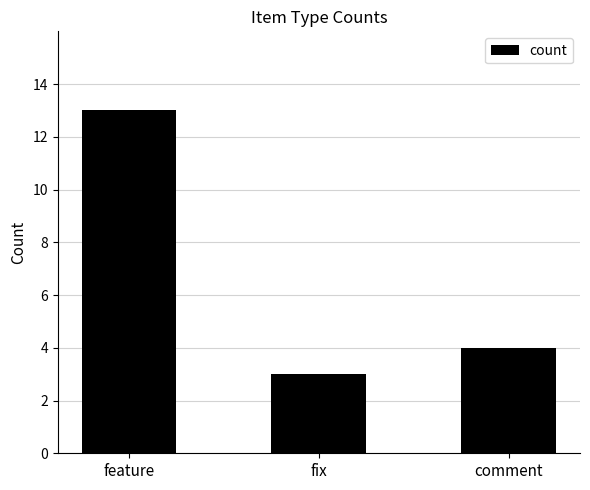

At which category does the chart reach its minimum across all series?

fix